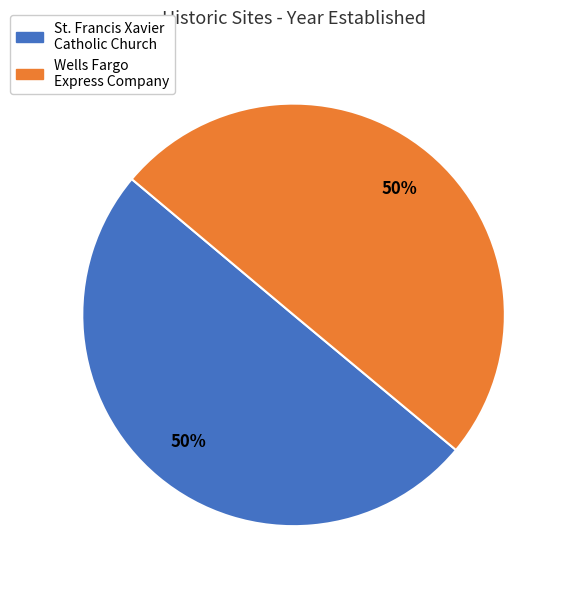

To the nearest percent, what is the combined percentage of Wells Fargo Express Company and St. Francis Xavier Catholic Church?

100%